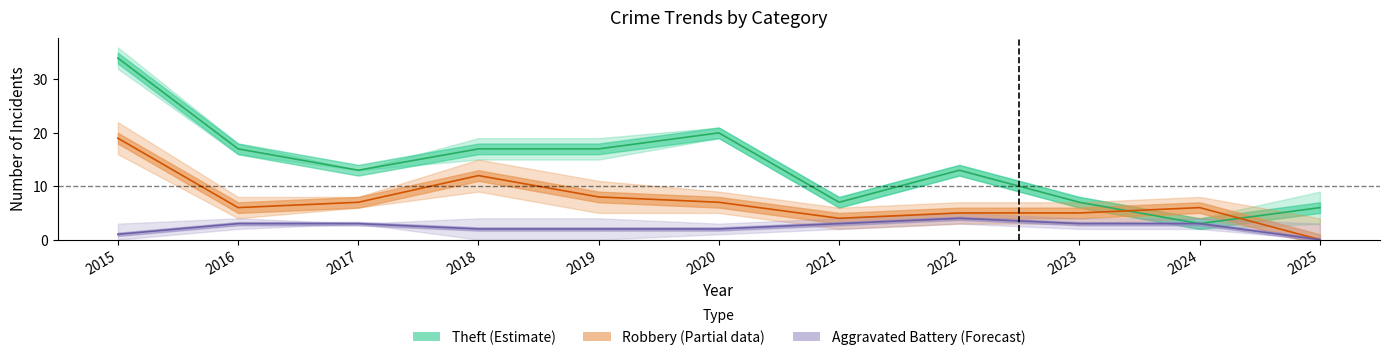

What is the difference between the second highest and minimum values in the Theft series?

17